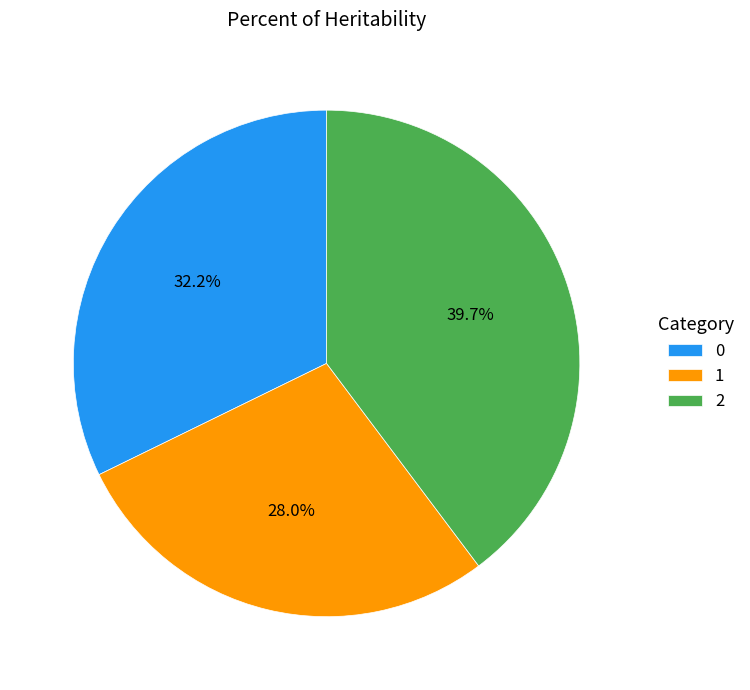

How many segments does this pie chart have?

3